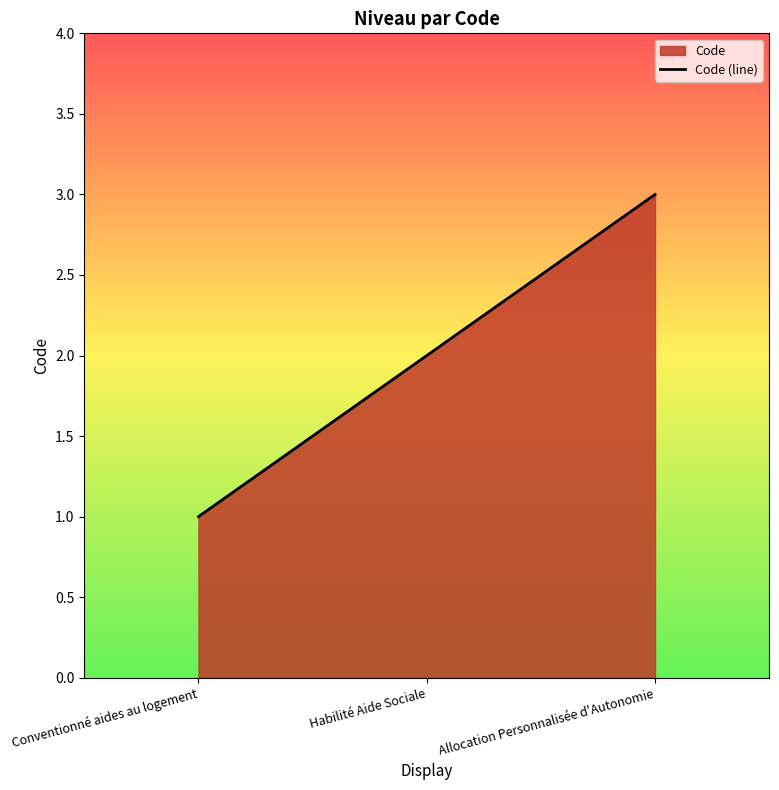

The value at Allocation Personnalisée d'Autonomie is 4. True or false?

False